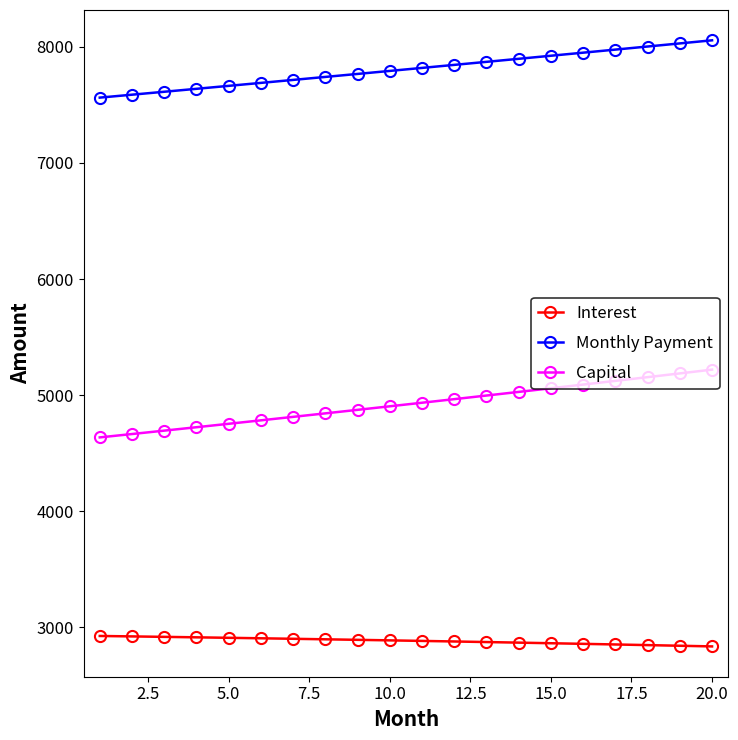

Which series has the largest total across all categories?

Monthly Payment